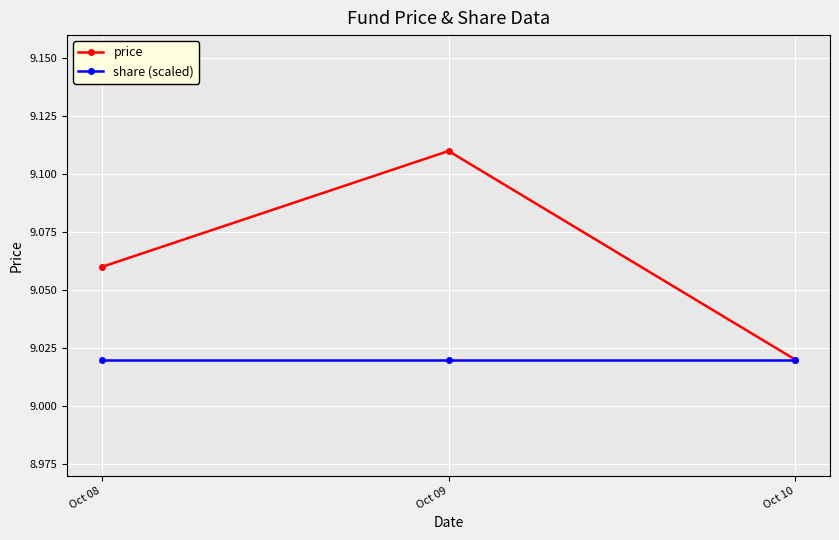

What is the total value across all series at Oct 09?

18.1